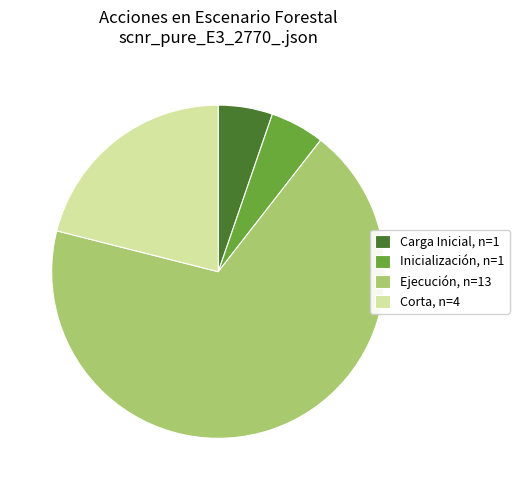

Count the number of slices in the pie.

4